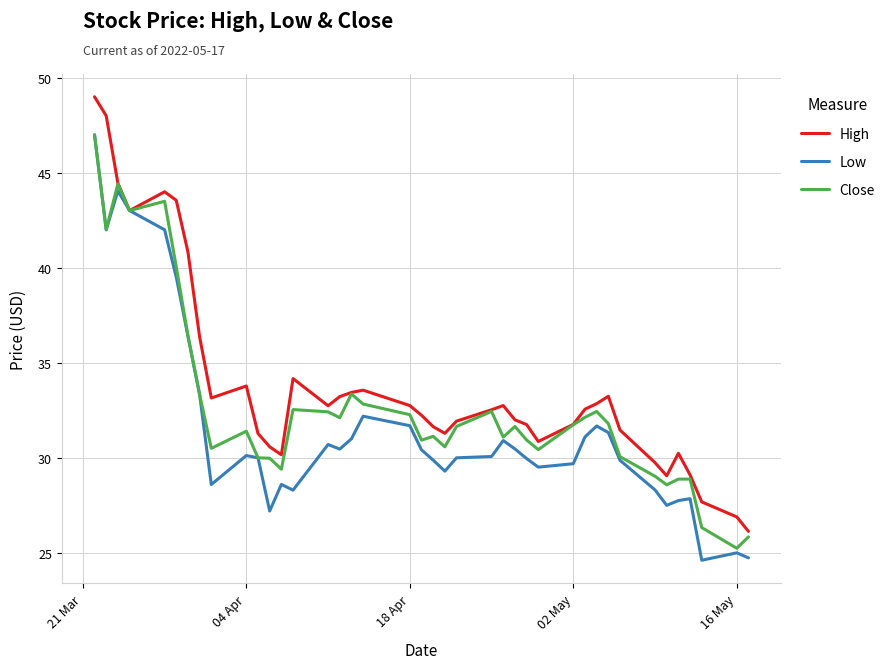

How many categories are shown in the chart?

40